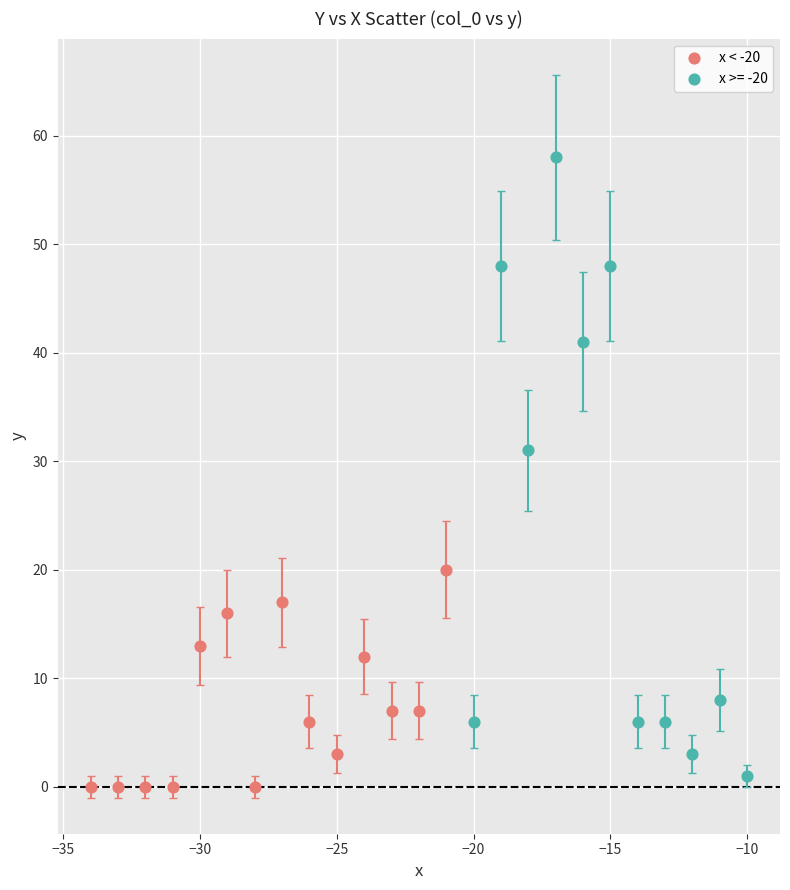

Which series has the largest Y range (max minus min)?

x >= -20